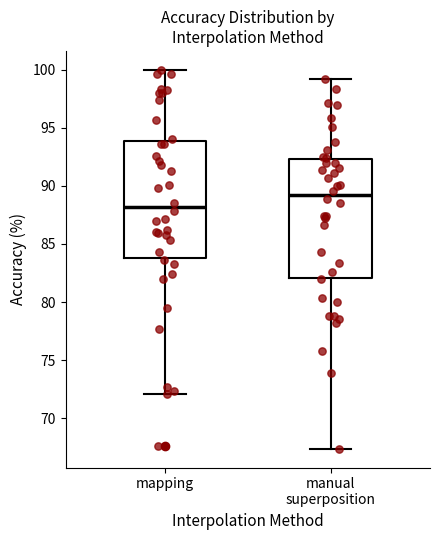

Which box's median line is the lowest?

mapping